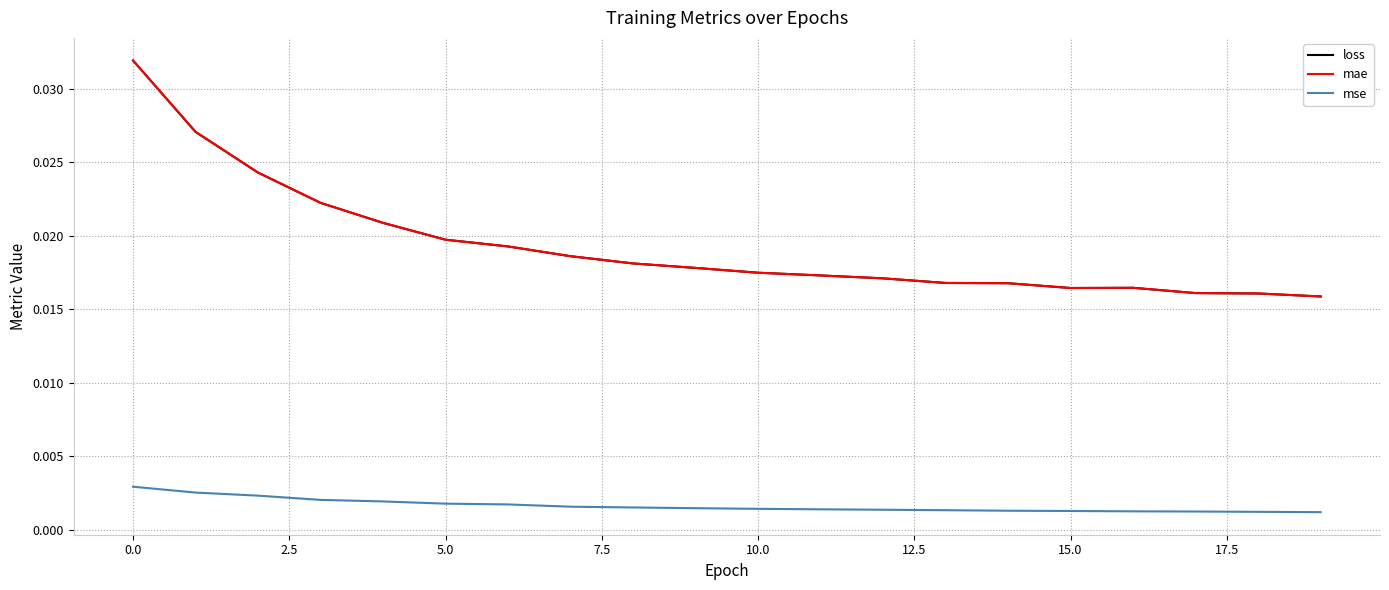

Is this an area chart (filled region under the line)?

No